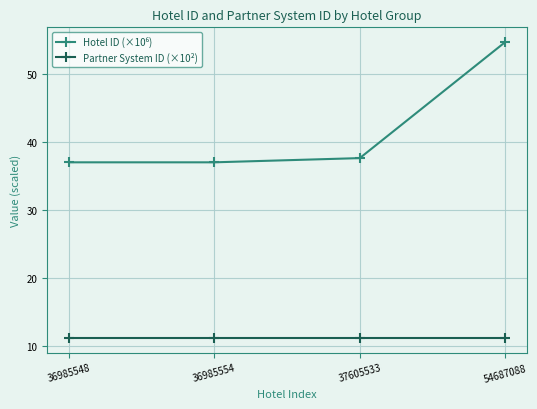

True or false: Partner System ID (×10²) has a value of 7.5 at 37605533.

False